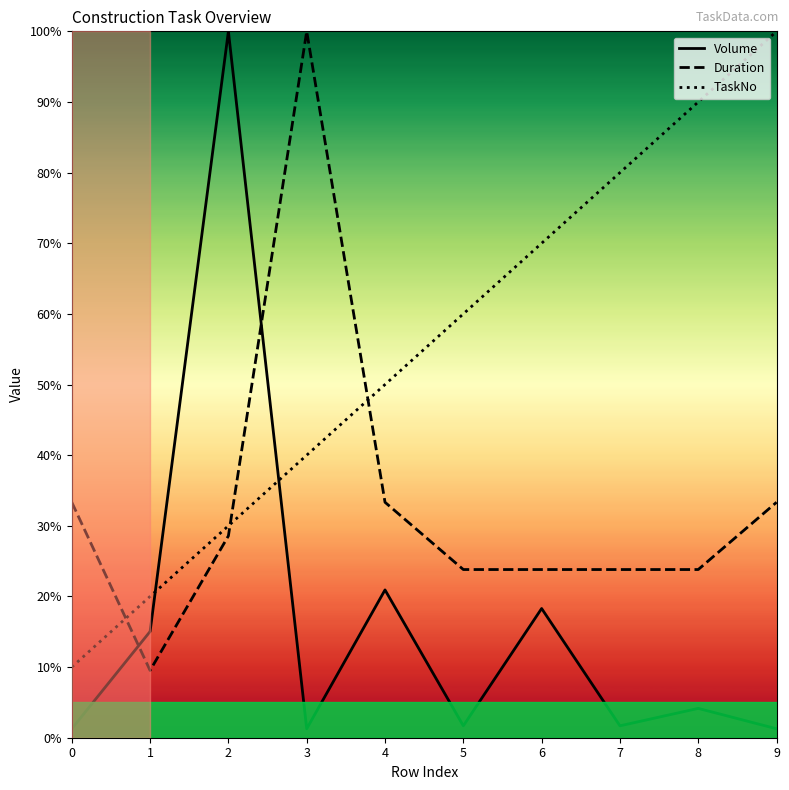

Rank the series by their maximum value, from highest to lowest.

Volume, Duration, TaskNo